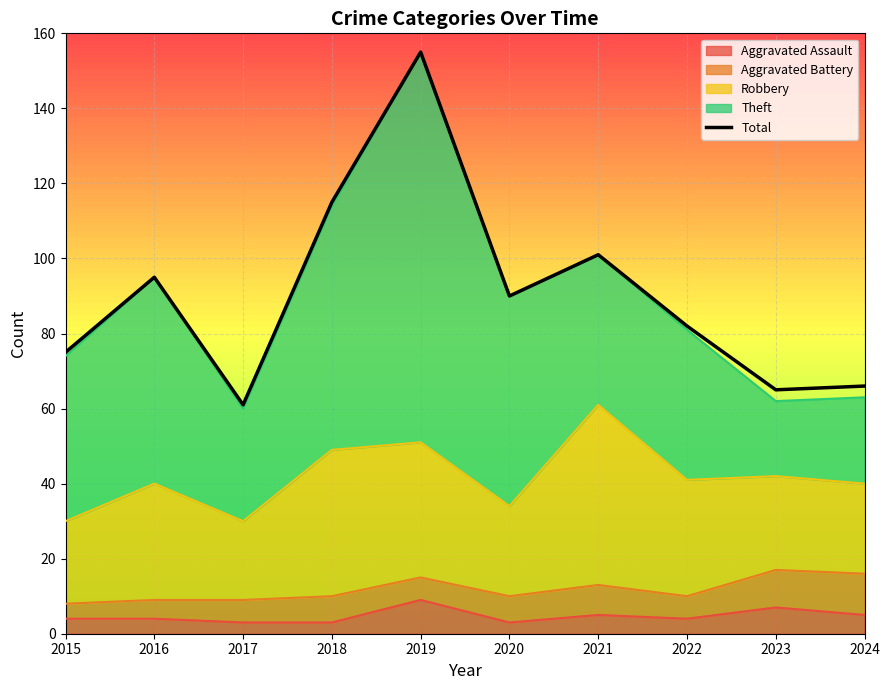

What is the sum of the values at 2018 and 2021?

216